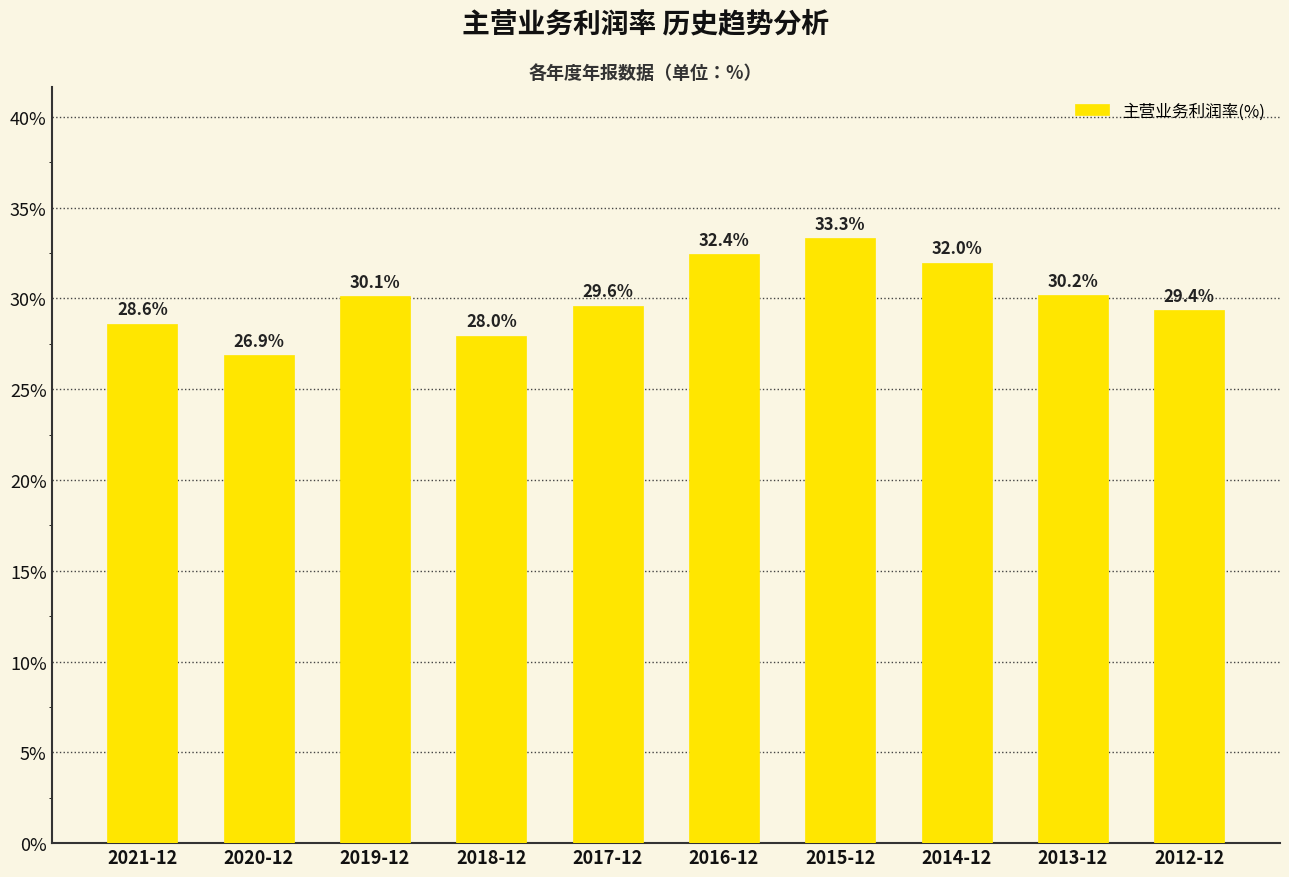

What is the label of the 9th bar from the right?

2020-12